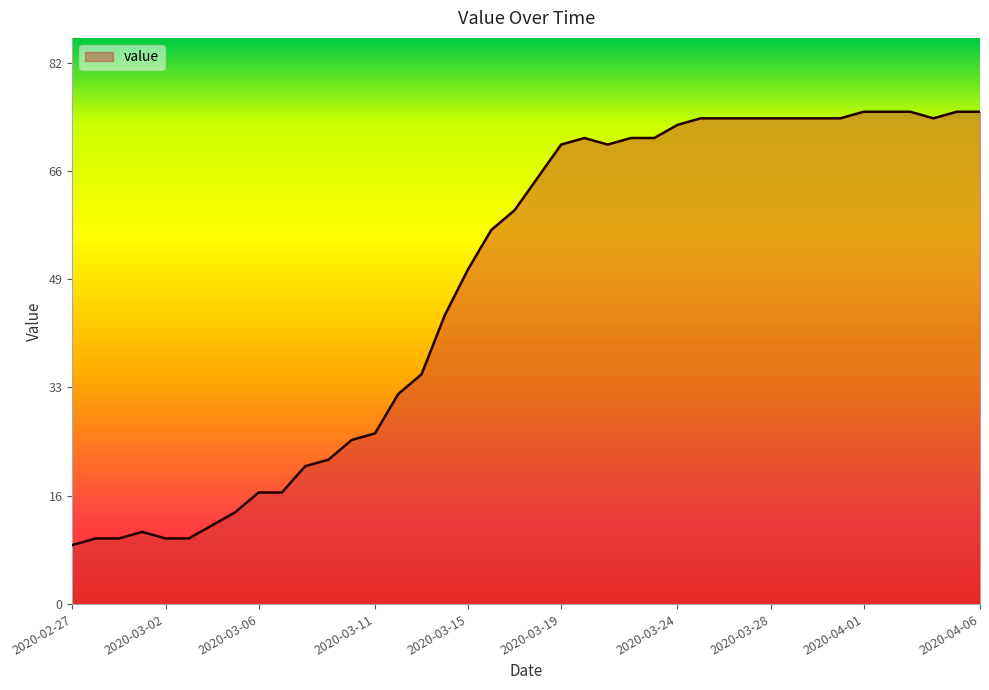

What is the minimum value shown in the chart?

9